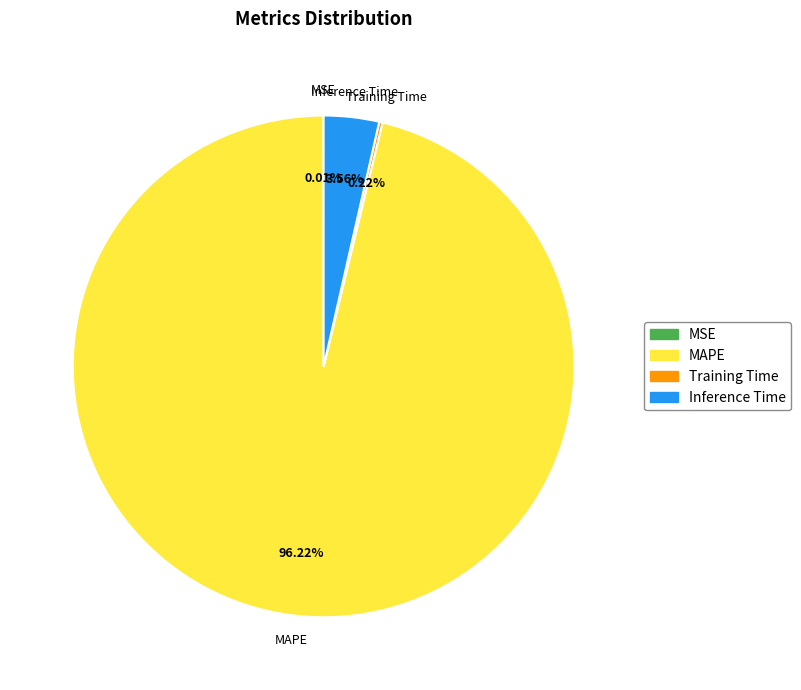

Do Inference Time and MAPE together represent more than half of the pie?

Yes